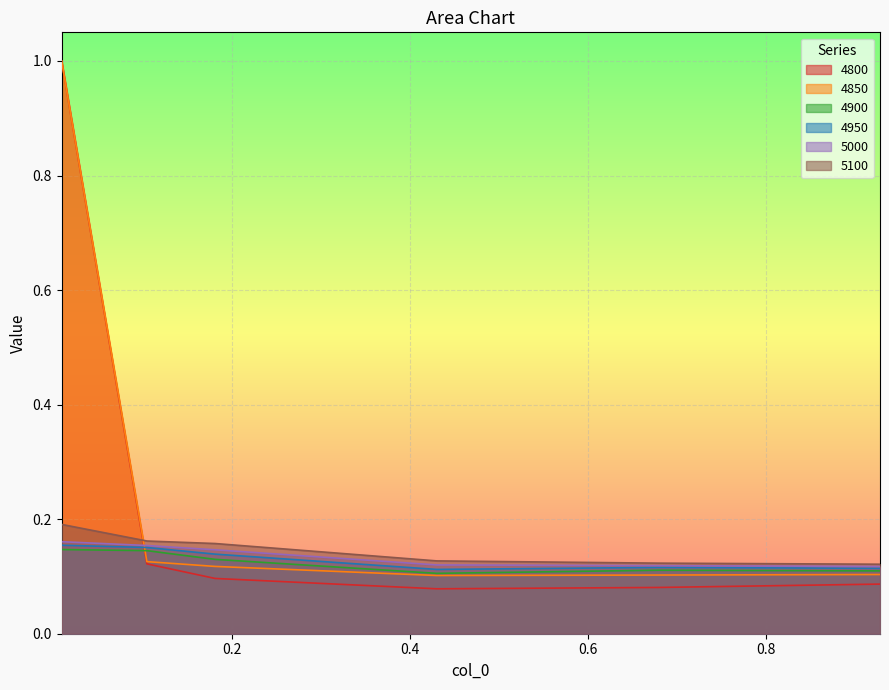

What is the total value across all series at 0.1808219178082192?

0.8